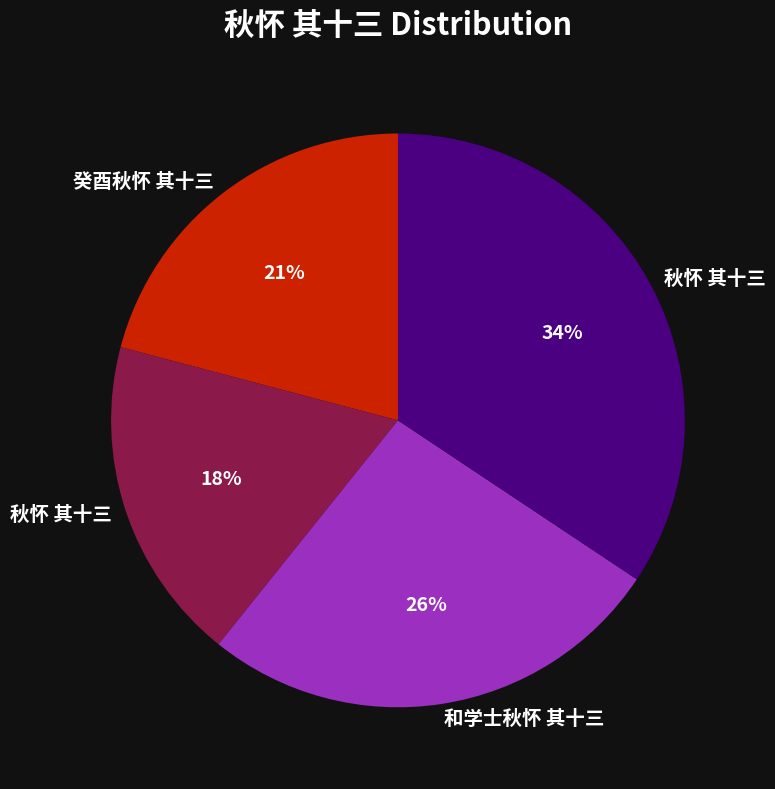

To the nearest percent, what is the difference between the largest and smallest slice percentages?

16%